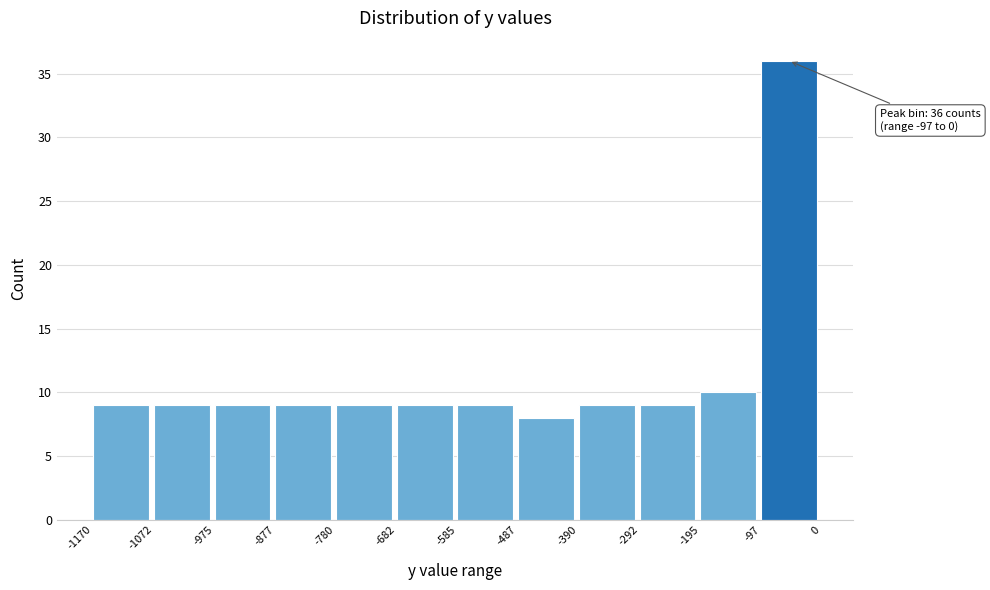

Over which range of the x-axis is the bar tallest?

-97 to 0